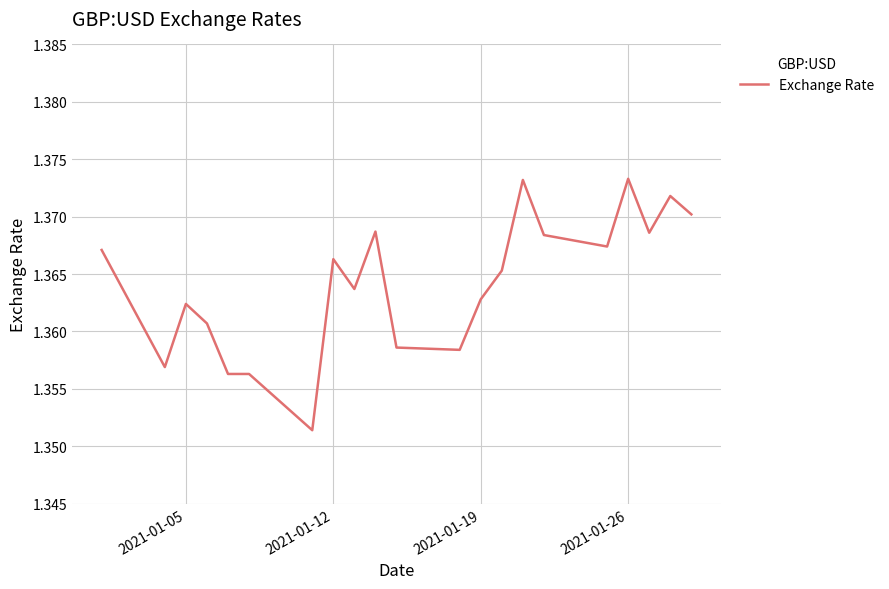

What is the maximum value shown in the chart?

1.4